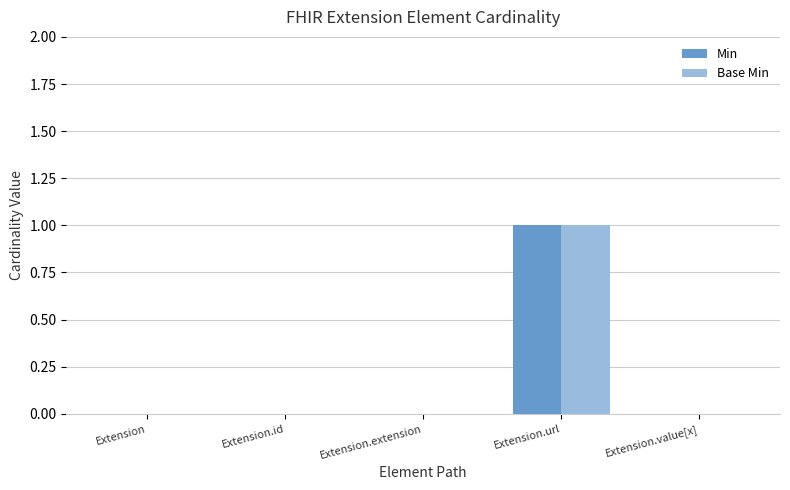

Reading left to right, extract all data points from this chart.

Min: Extension=0	Extension.id=0	Extension.extension=0	Extension.url=1	Extension.value[x]=0
Base Min: Extension=0	Extension.id=0	Extension.extension=0	Extension.url=1	Extension.value[x]=0